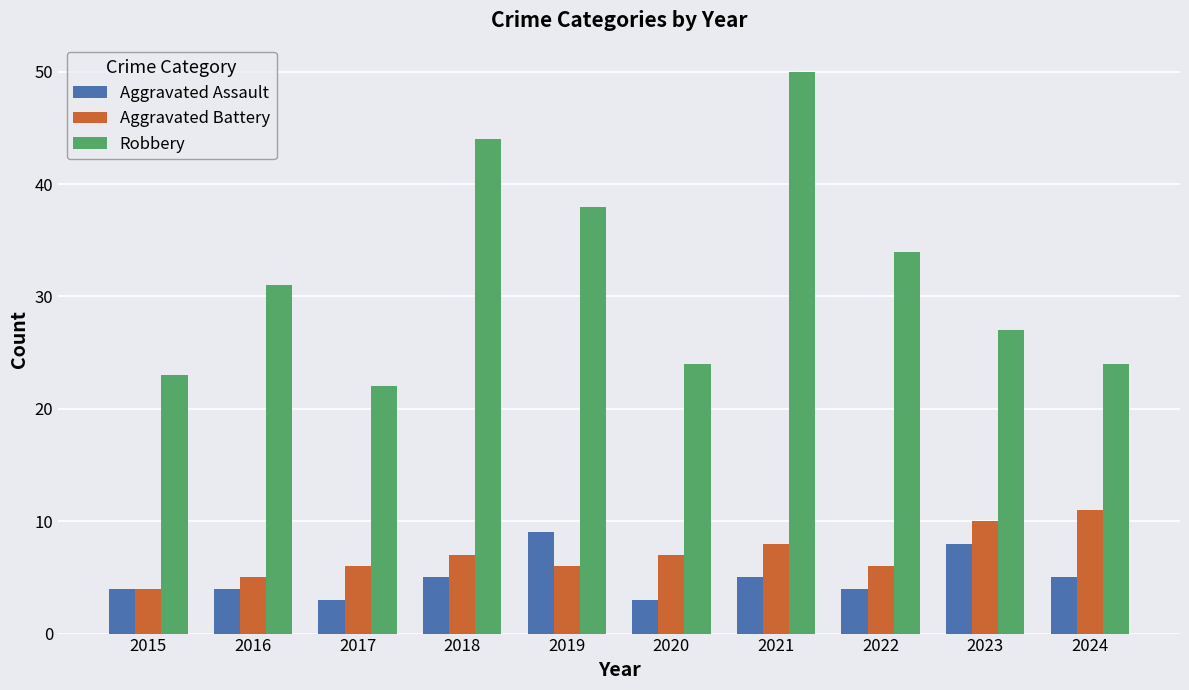

What value does the Aggravated Assault series have at 2018?

5